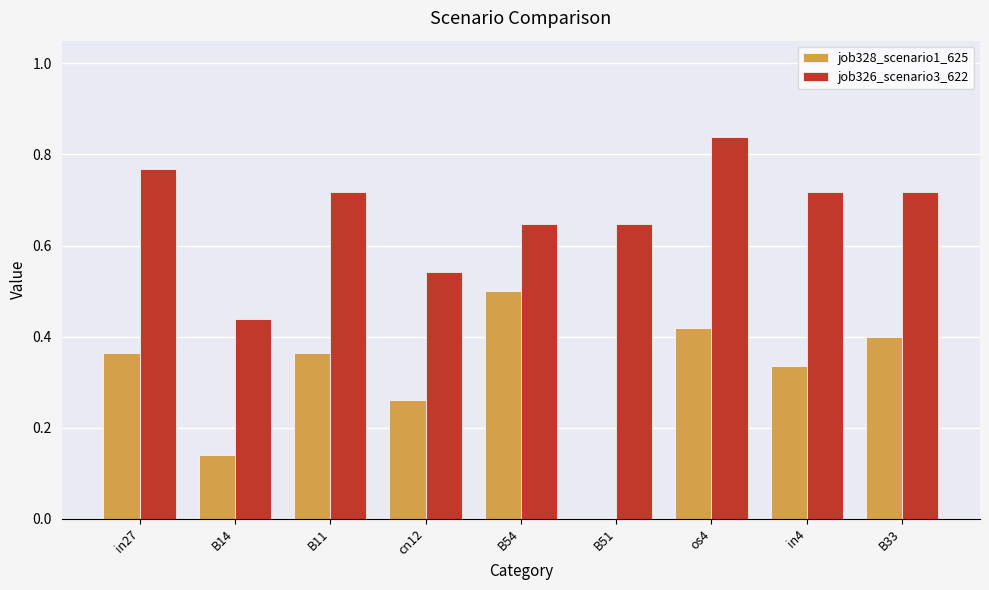

Which series has the largest total across all categories?

job326_scenario3_622